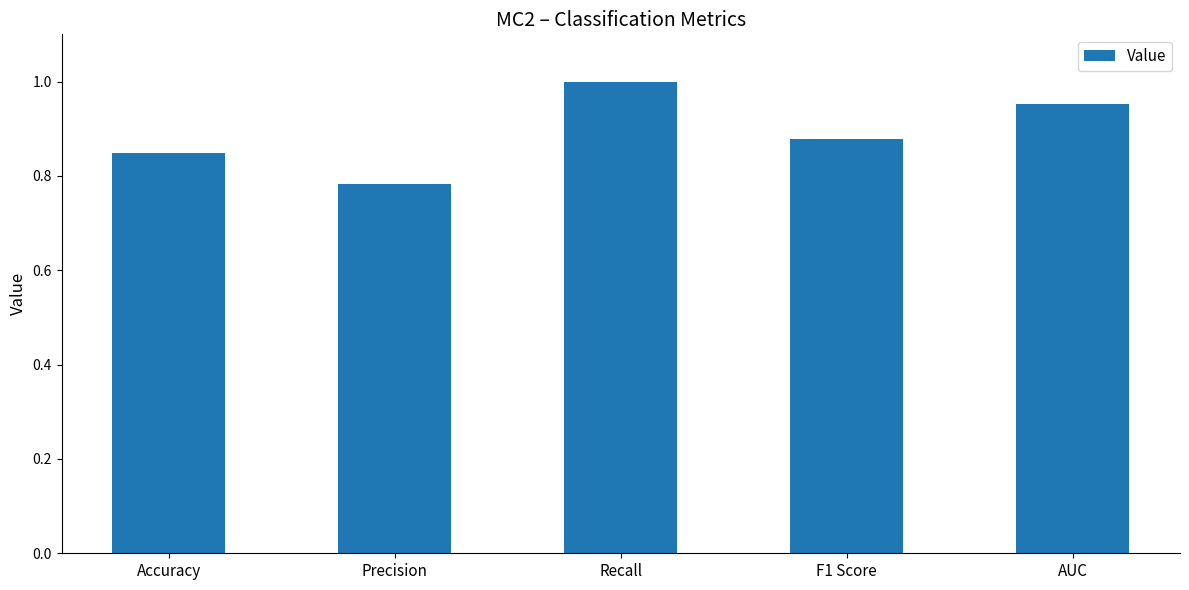

List the labels in order of value, largest first.

Recall, AUC, F1 Score, Accuracy, Precision